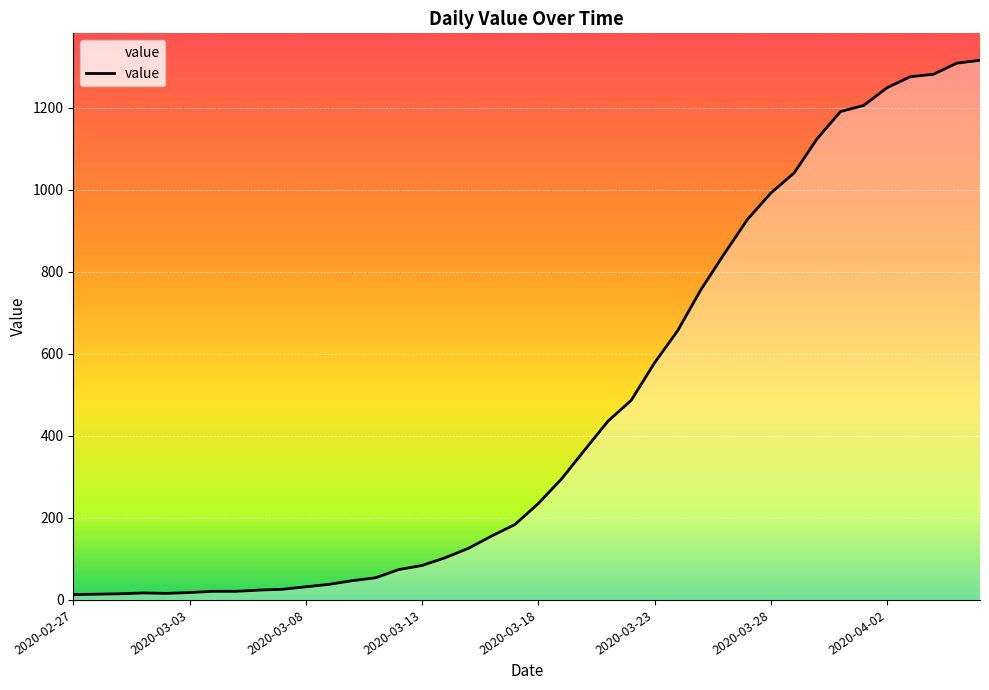

What is the greatest value displayed?

1316